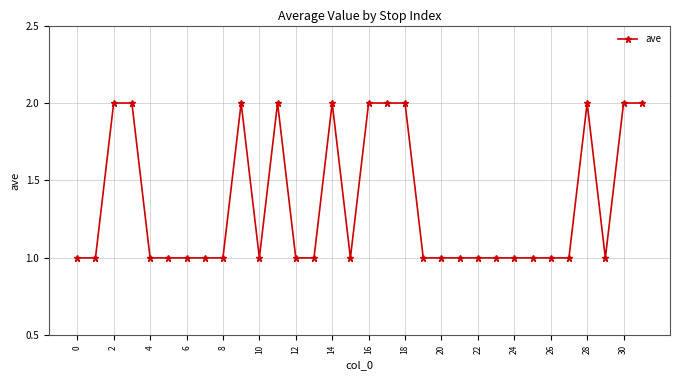

What is the sum of all values?

43